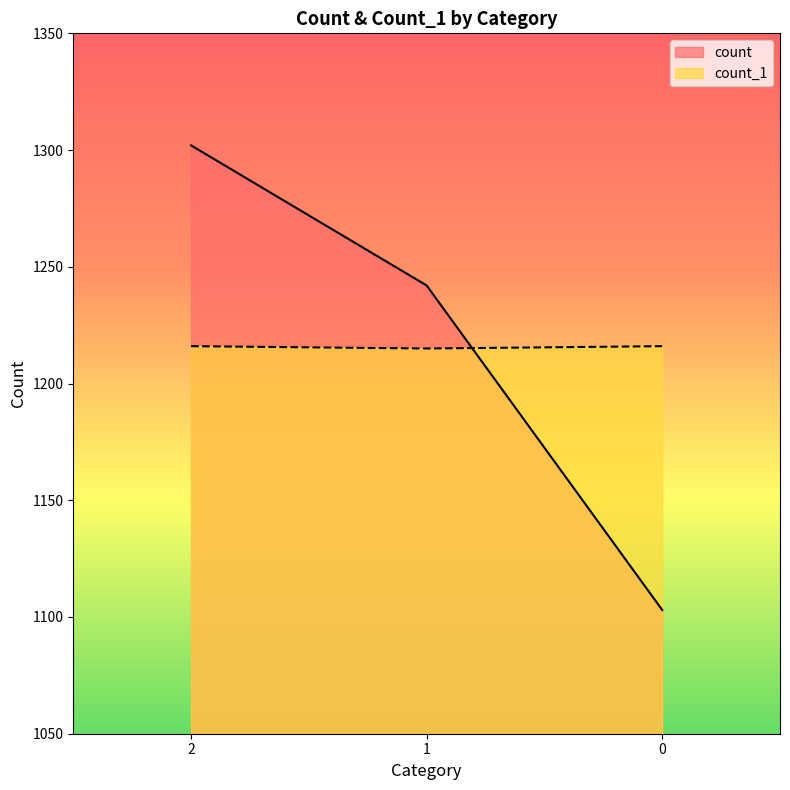

Rank the categories by count value from highest to lowest.

2, 1, 0